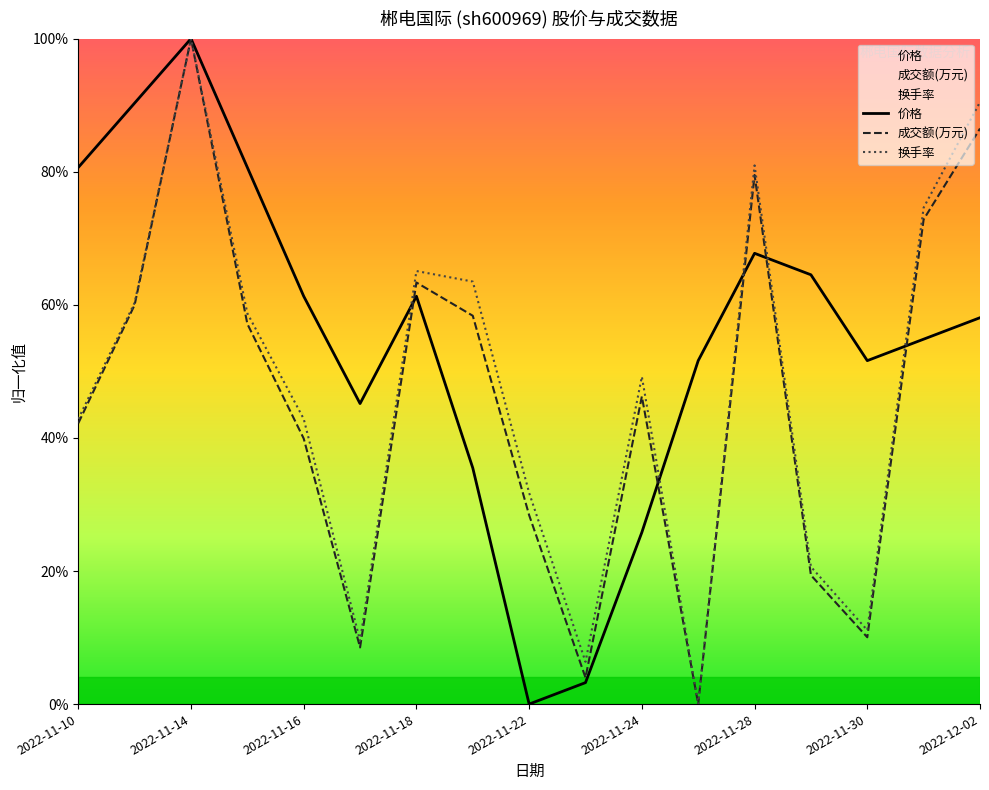

List the series in order of their overall mean, lowest first.

成交额(万元), 换手率, 价格